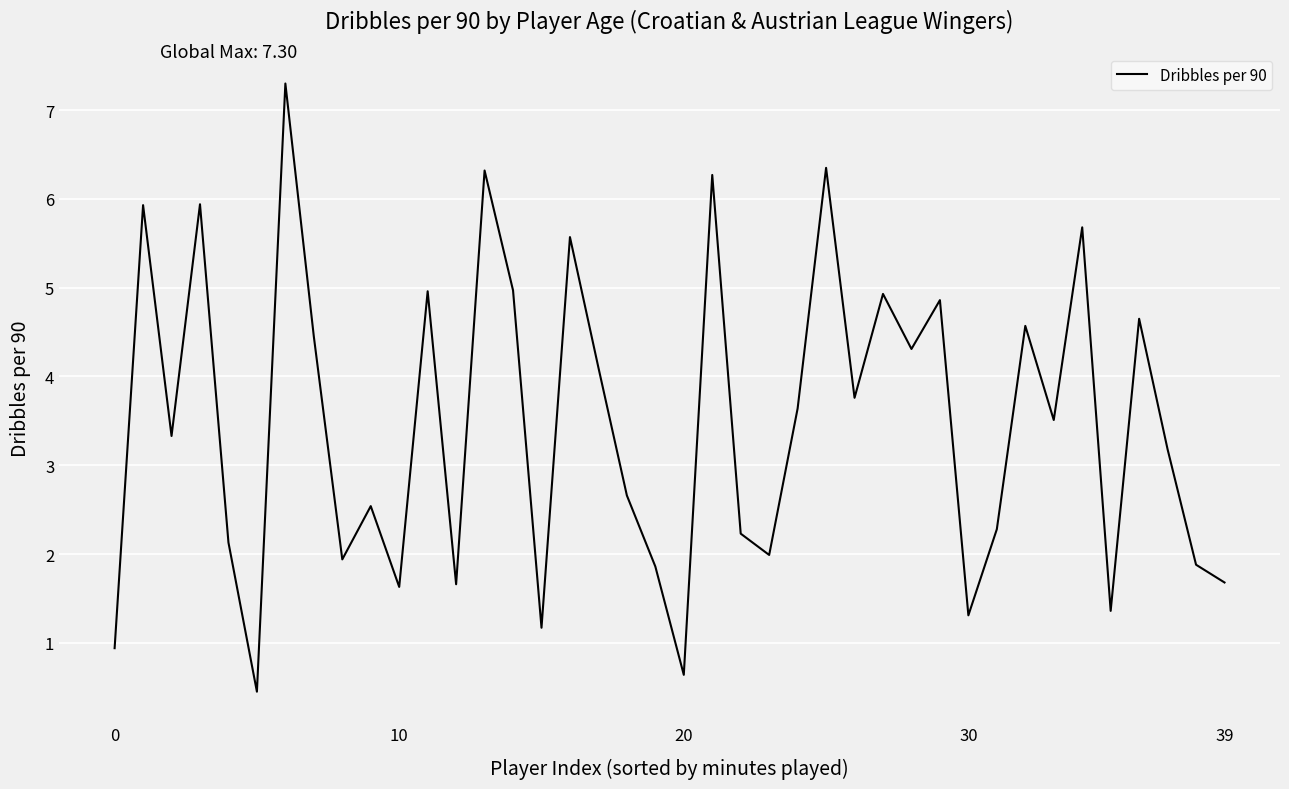

Does the chart display data point markers on the line(s)?

No